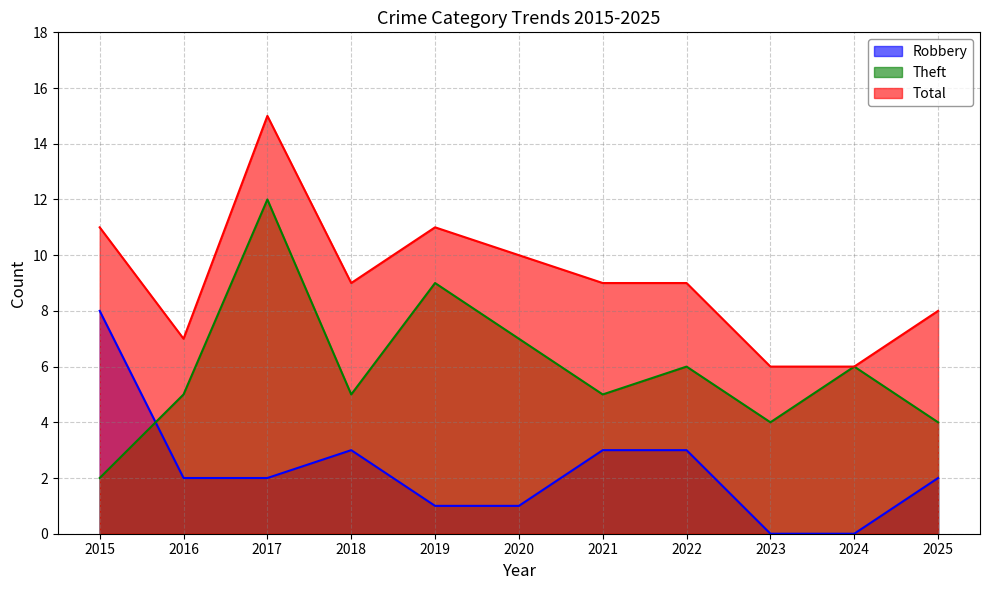

Count the Total values in the range 7 to 11.

8